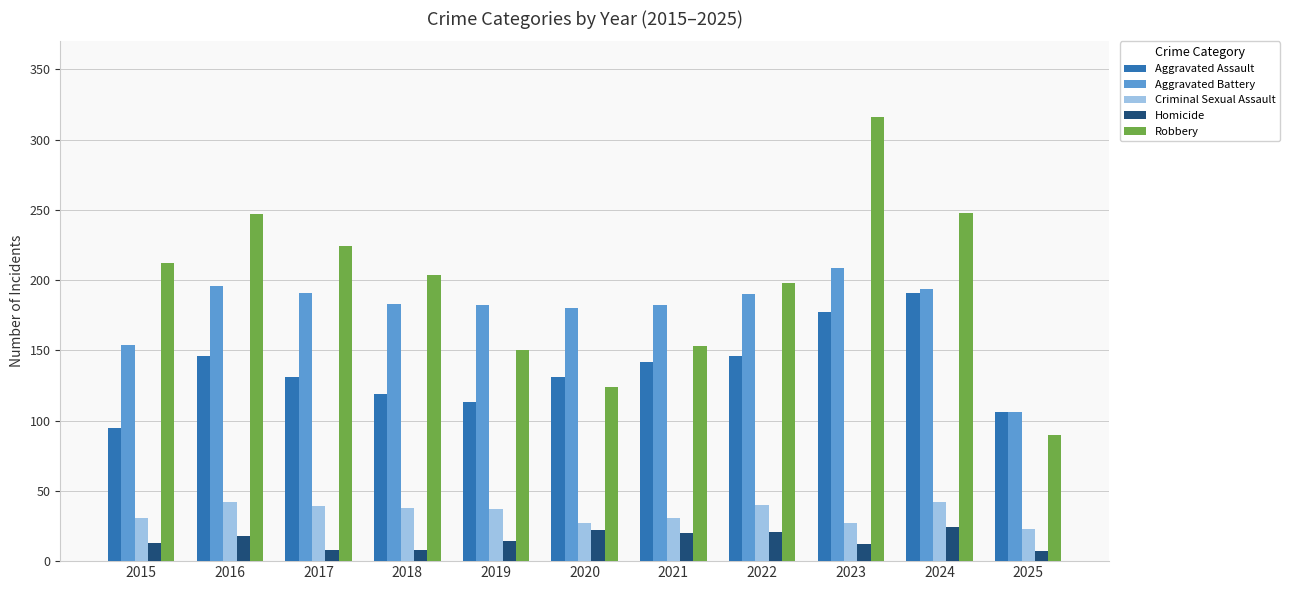

What is the minimum value shown in the chart?

7